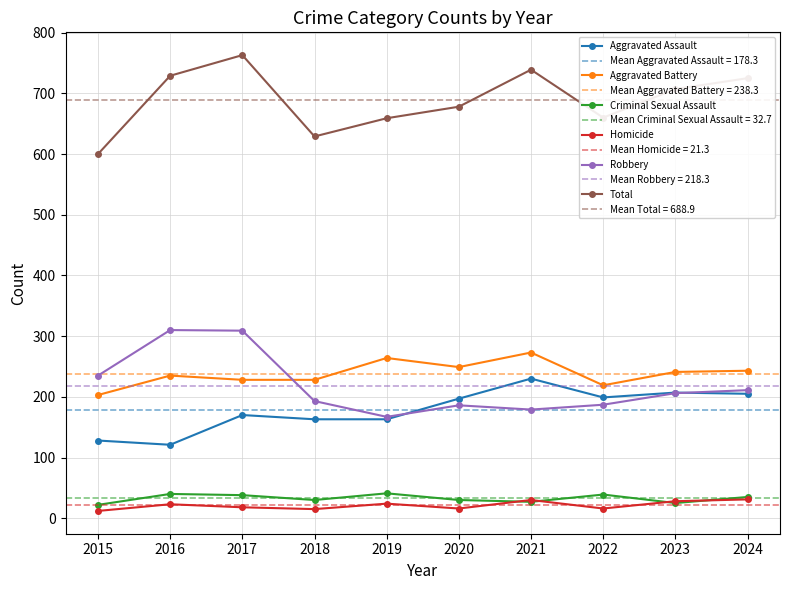

What is the difference between the Criminal Sexual Assault values at 2020 and 2016?

10